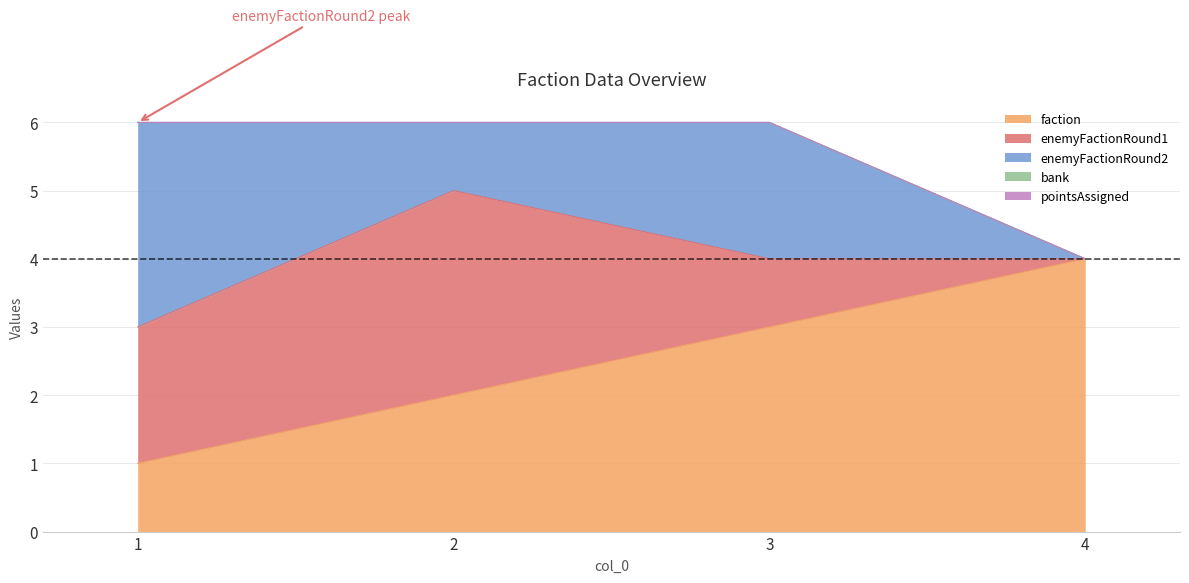

True or false: enemyFactionRound2 has more than 0 interior local peaks.

True